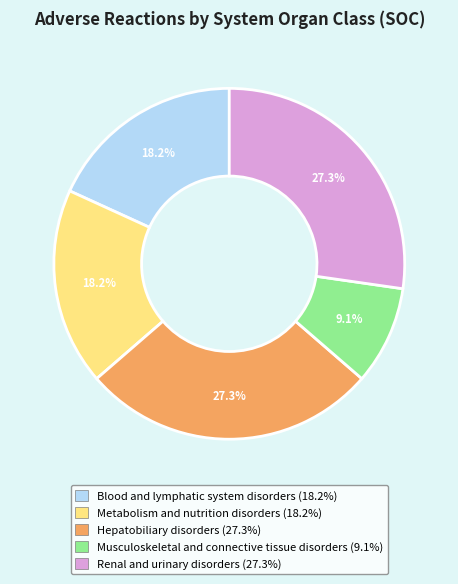

What is the smallest slice in the pie chart?

Musculoskeletal and connective tissue disorders